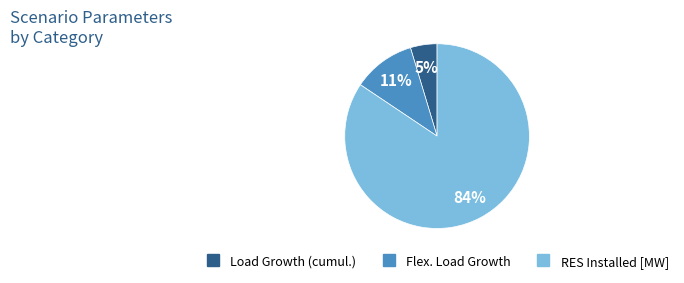

To the nearest percent, what is the average slice percentage?

33%